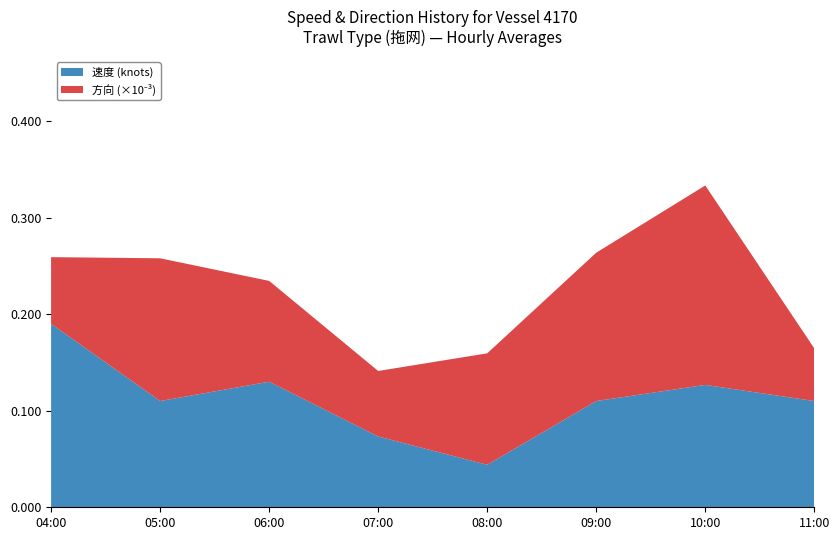

At which category is the sum across all series the highest?

10:00